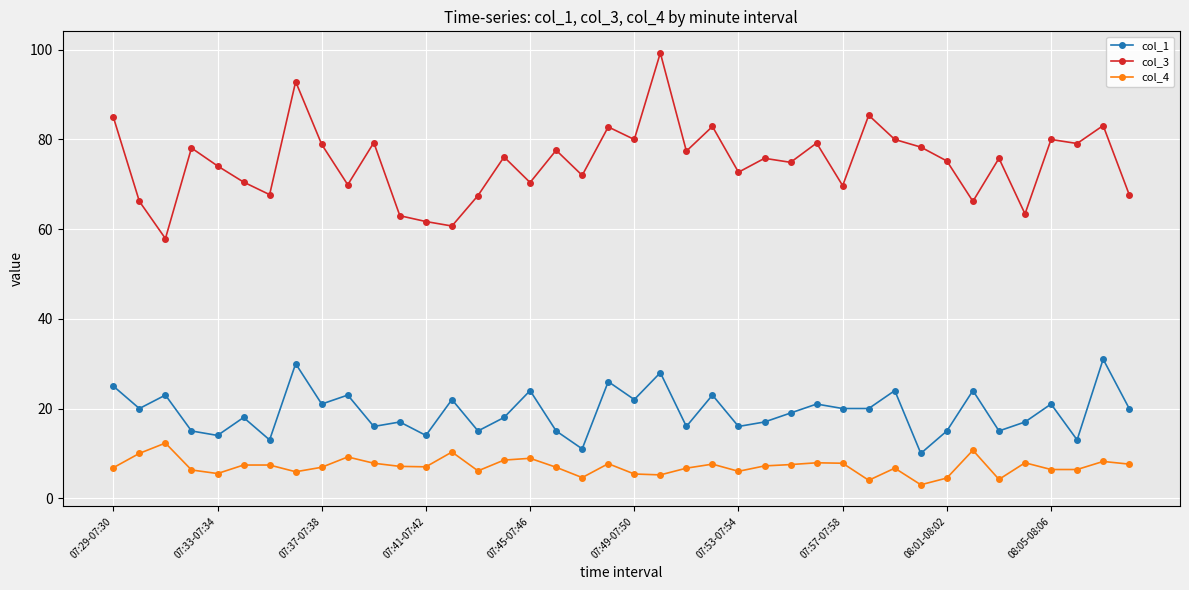

At how many categories does at least one series exceed 92?

2